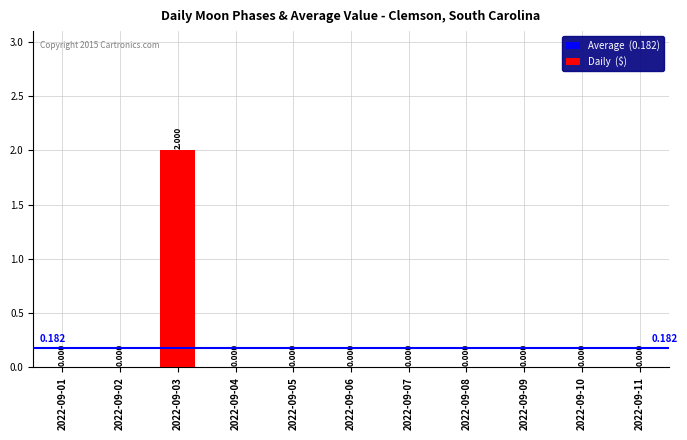

Reading left to right, what are all the values shown in this chart?

2022-09-01=0	2022-09-02=0	2022-09-03=2	2022-09-04=0	2022-09-05=0	2022-09-06=0	2022-09-07=0	2022-09-08=0	2022-09-09=0	2022-09-10=0	2022-09-11=0